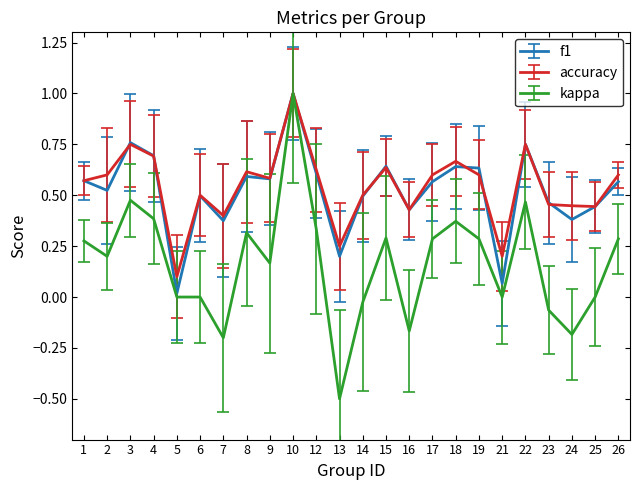

What is the greatest value displayed?

1.0